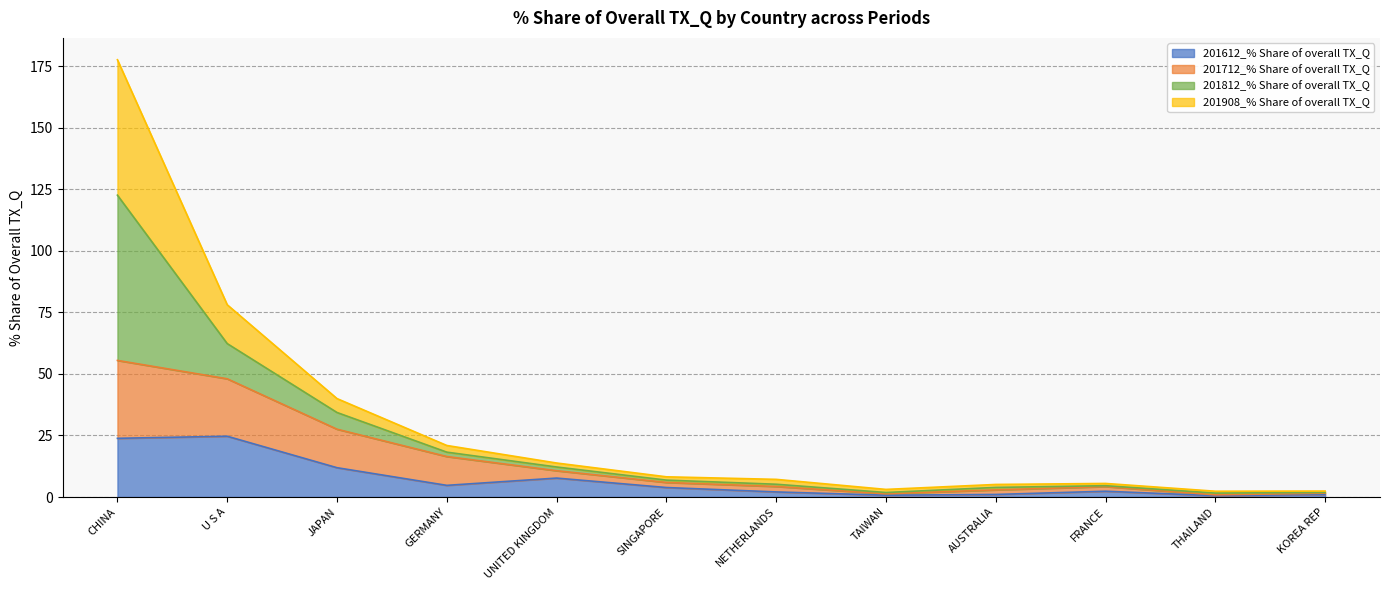

Between KOREA REP and CHINA, which is larger?

CHINA